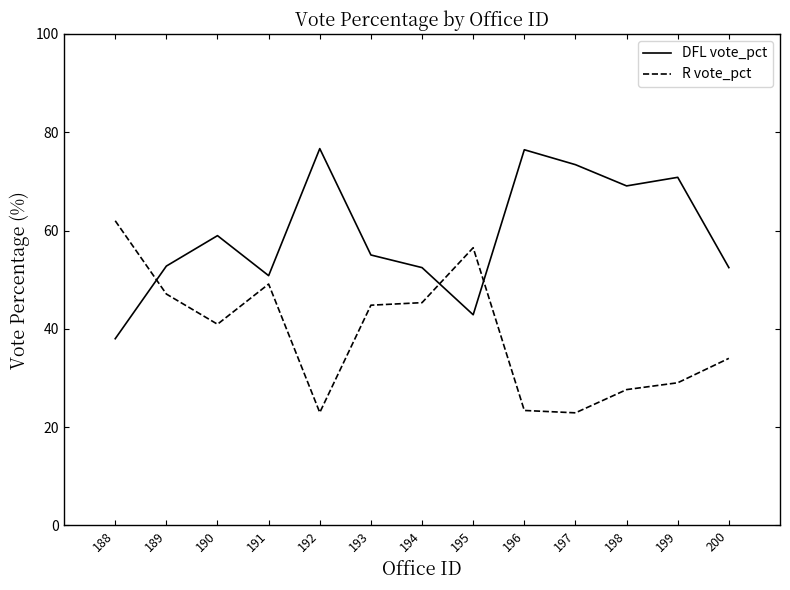

Which series changed the most between 193 and 200?

R vote_pct